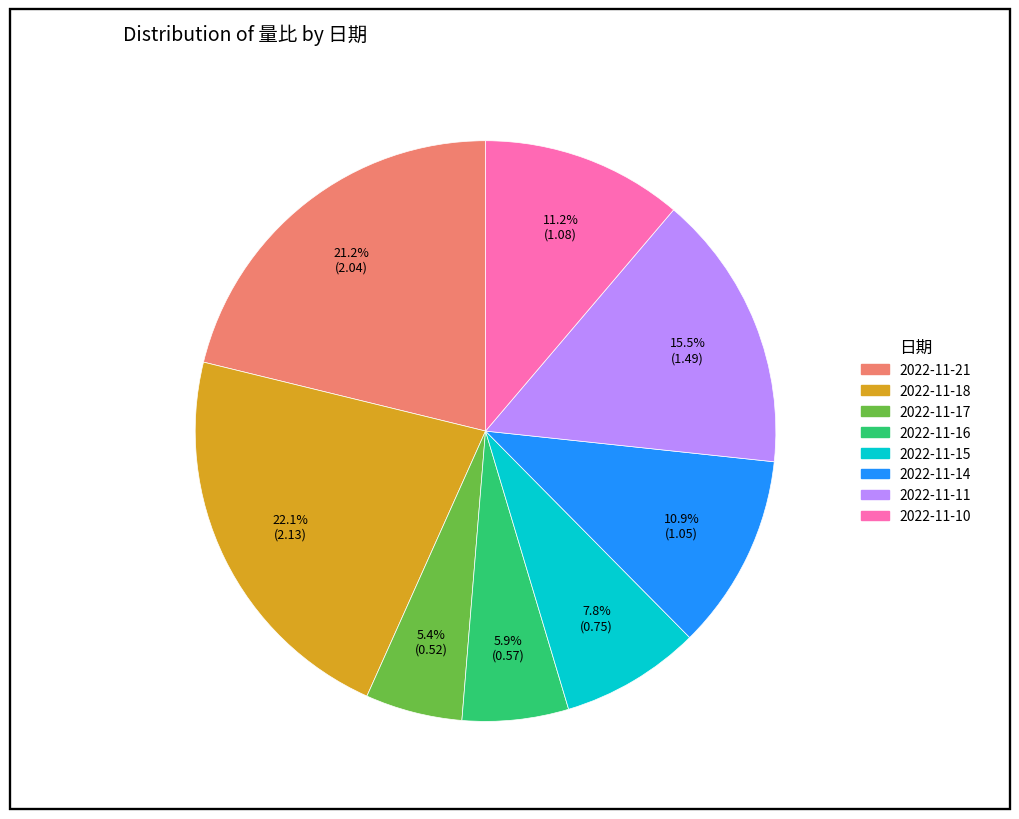

Which category has the biggest portion of the pie?

2022-11-18